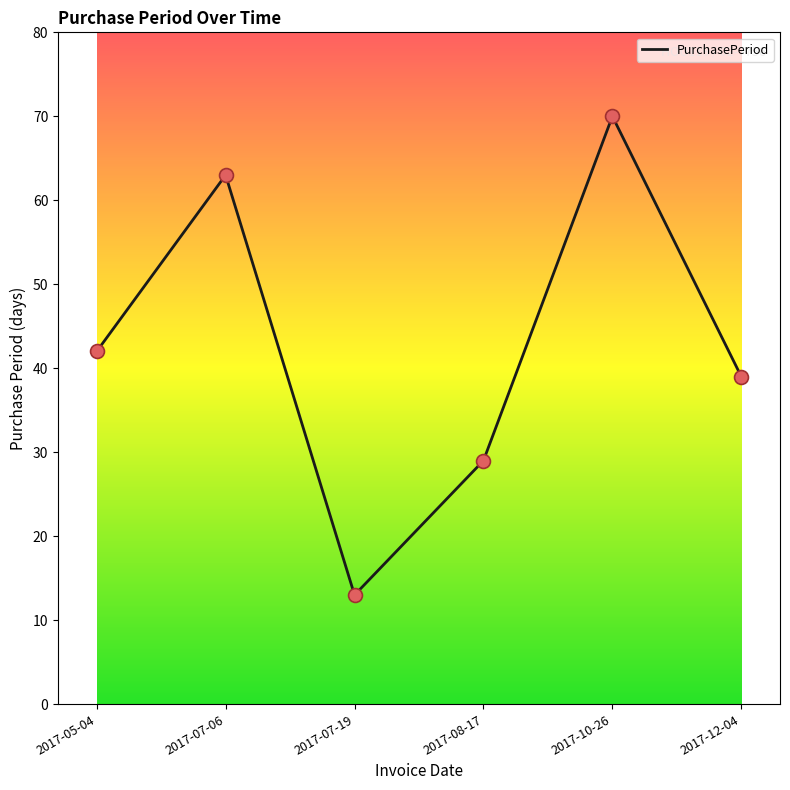

What is the change in value from 2017-07-19 to 2017-12-04?

+26